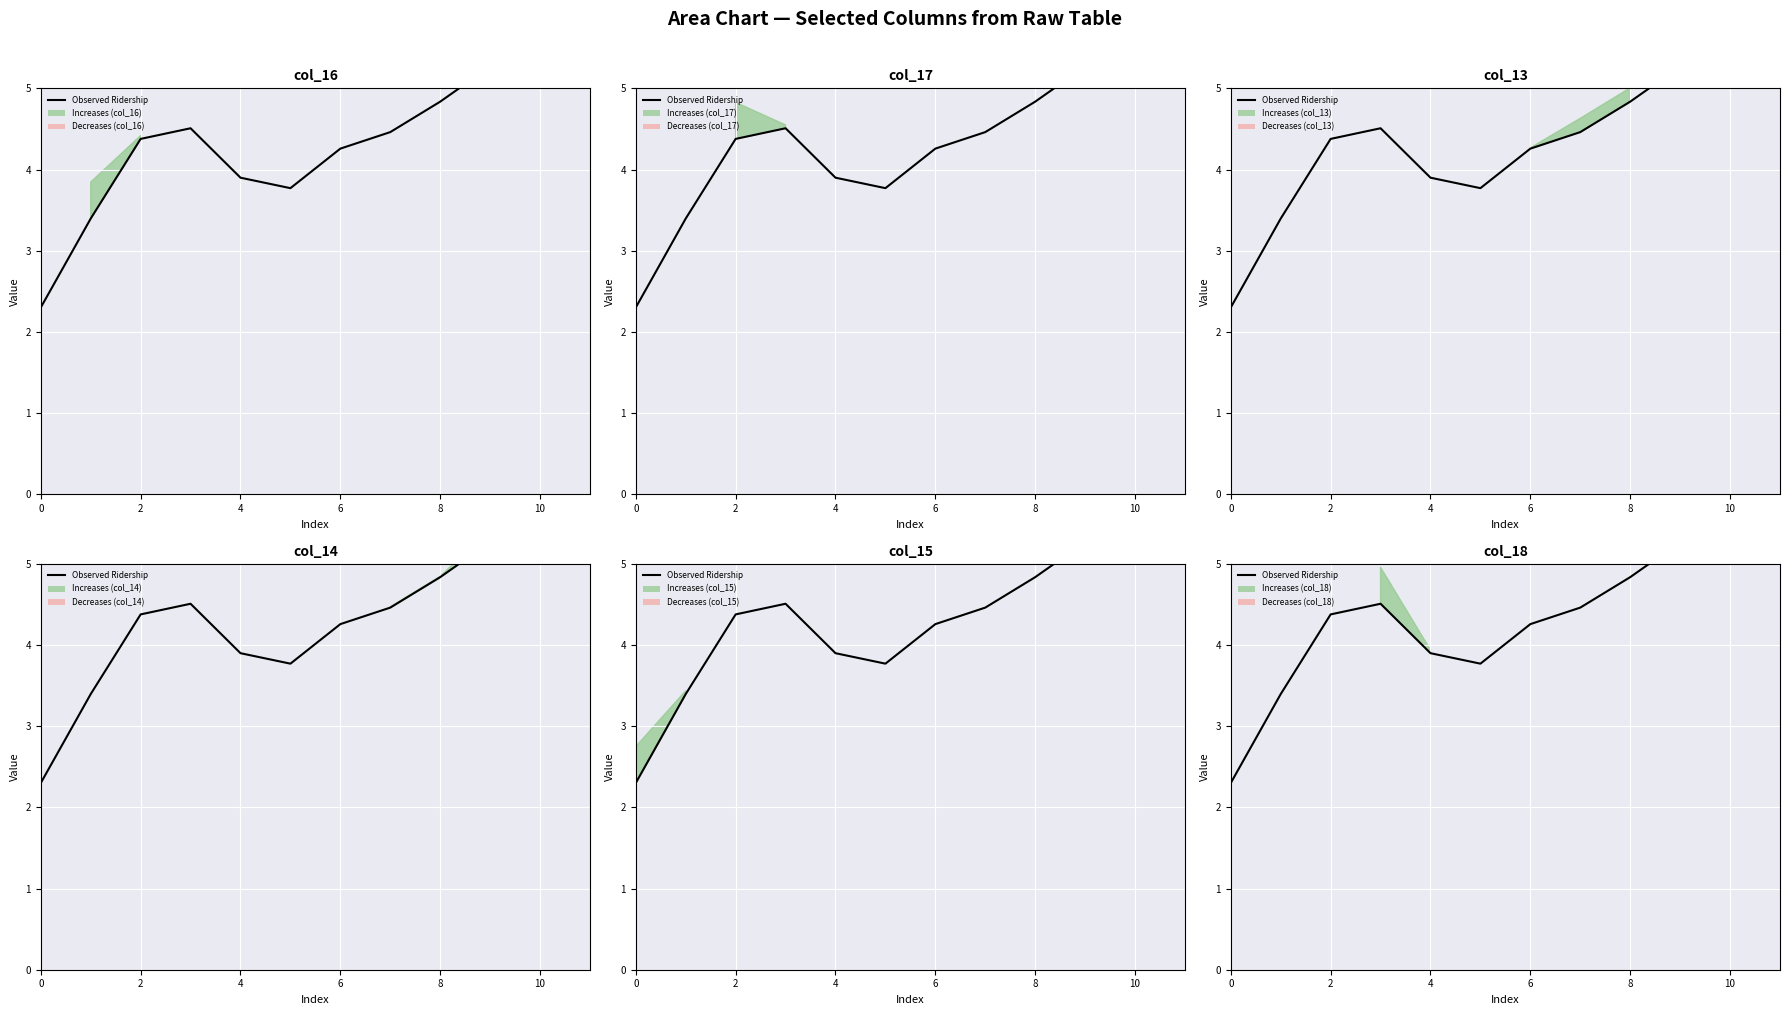

True or false: the data shows 1.4 at 9.

False